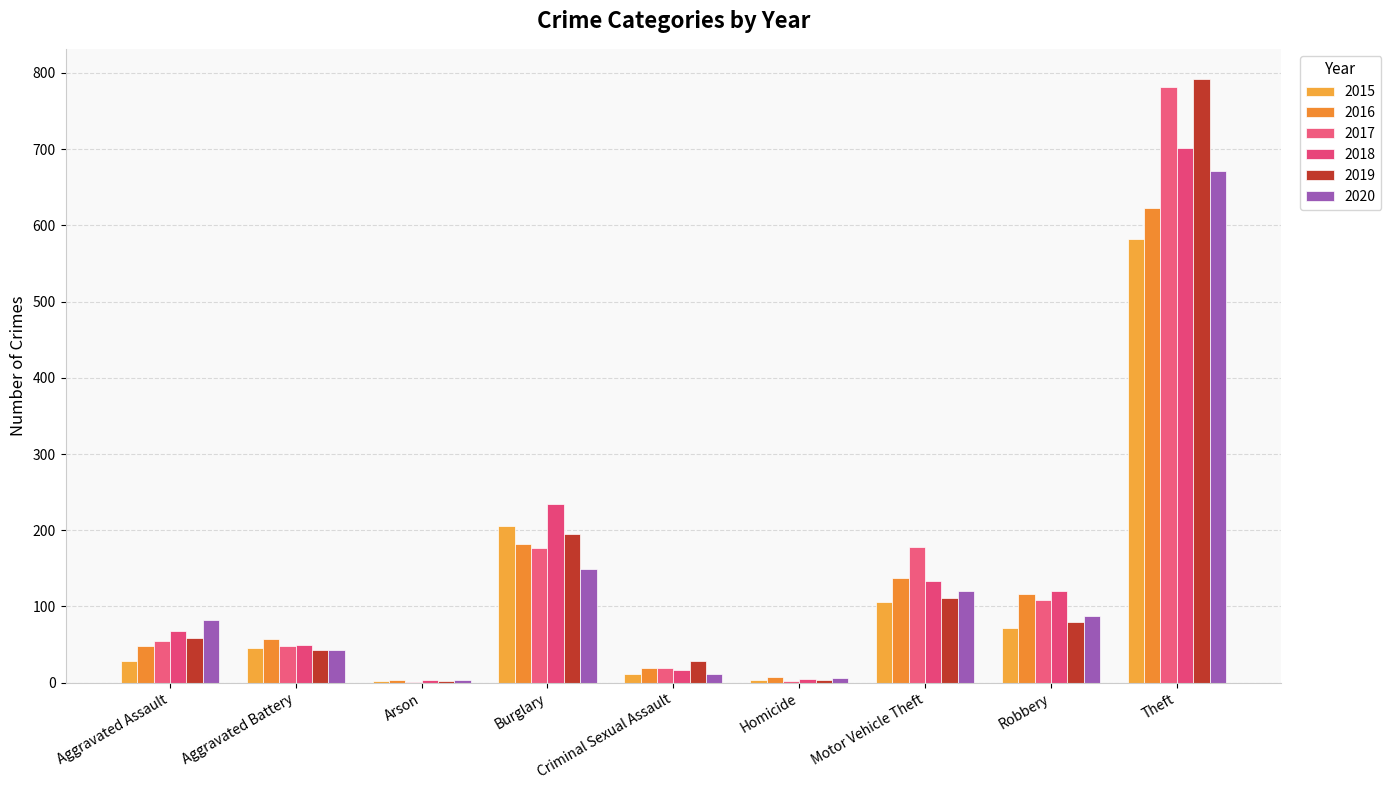

Are the bars horizontal?

No